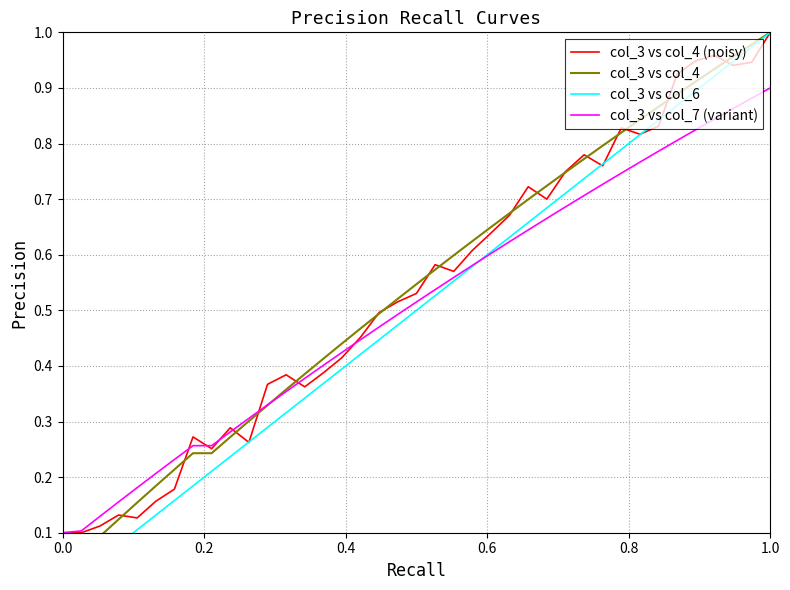

Rank the series by their maximum value, from highest to lowest.

col_3 vs col_4 (noisy), col_3 vs col_4, col_3 vs col_6, col_3 vs col_7 (variant)